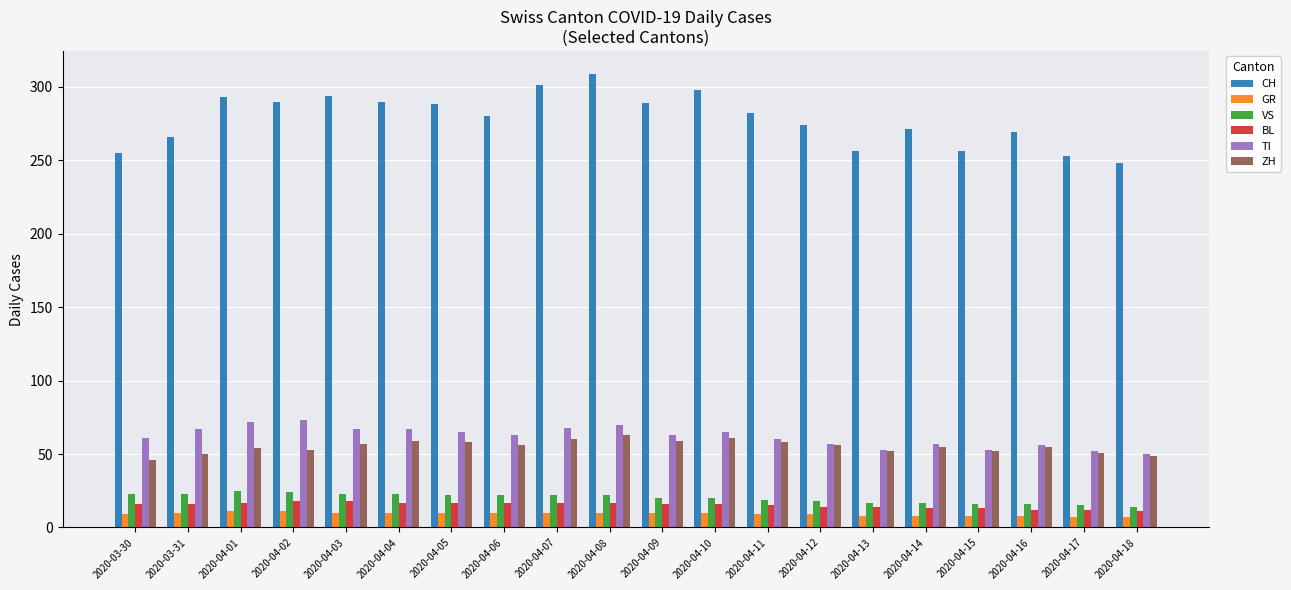

What is the difference between the maximum and minimum values in the ZH series?

17